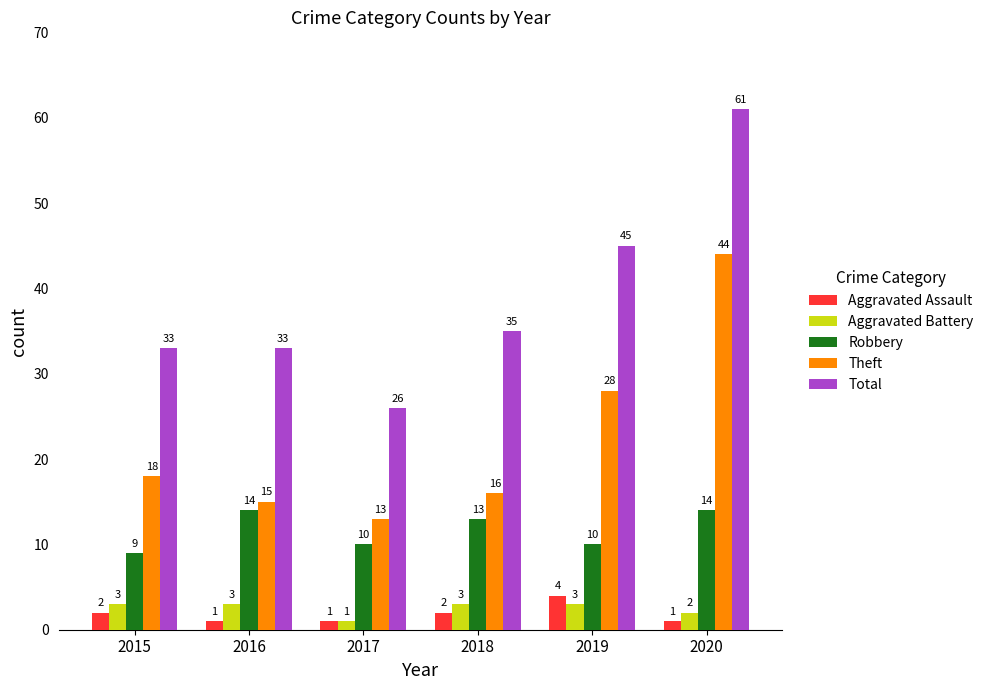

How many Aggravated Battery values are between 2 and 3?

5